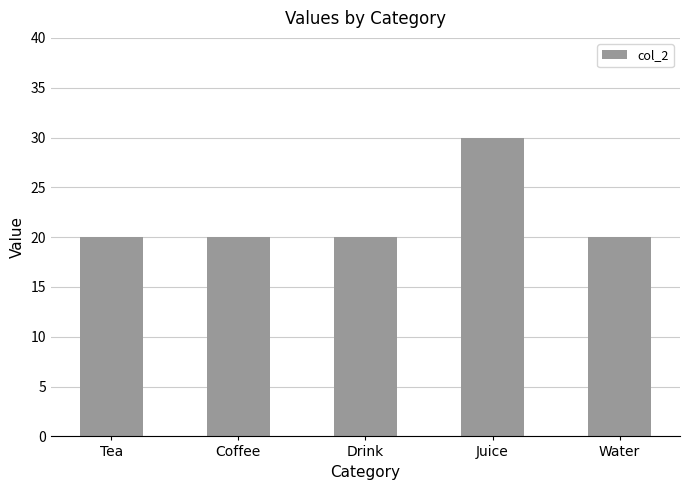

What is the approximate value at Drink, to the nearest 5?

20